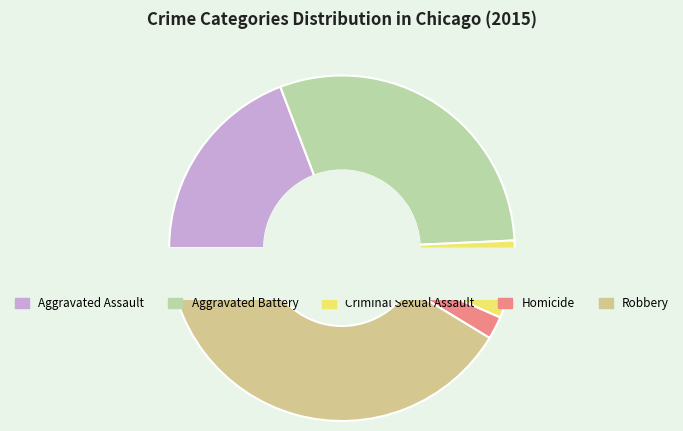

To the nearest percent, what is the combined percentage of Aggravated Battery and Homicide?

32%